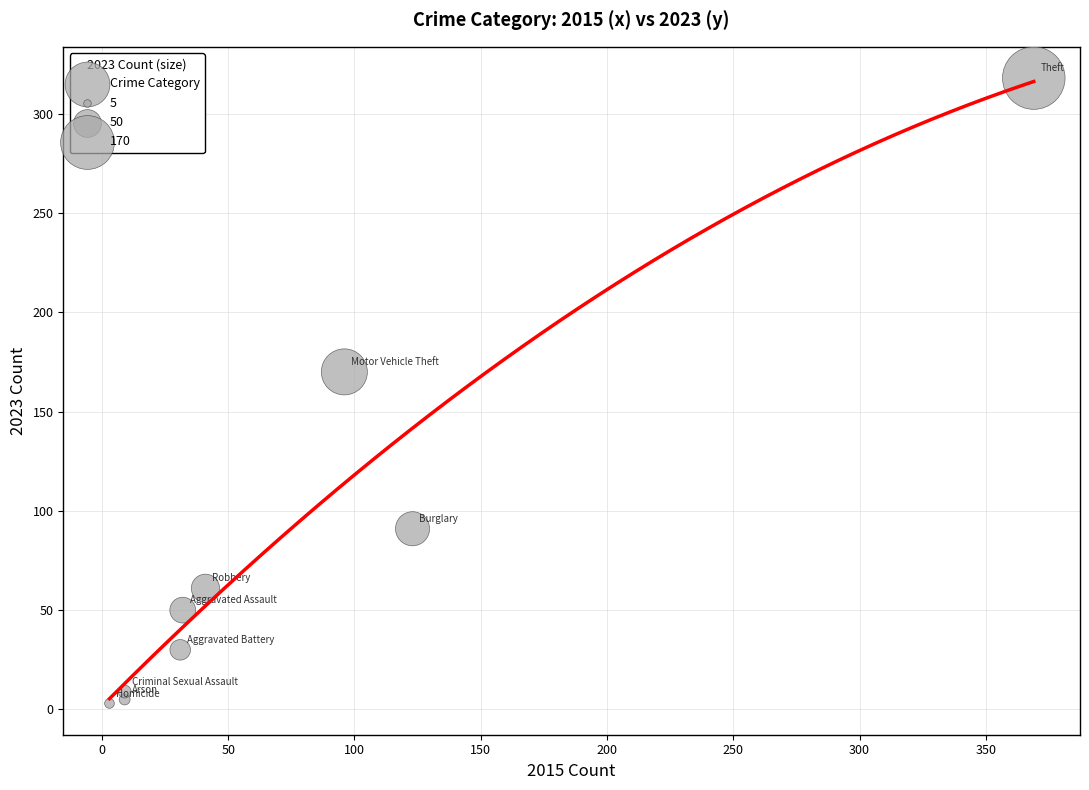

What is the range of X values (max minus min)?

366